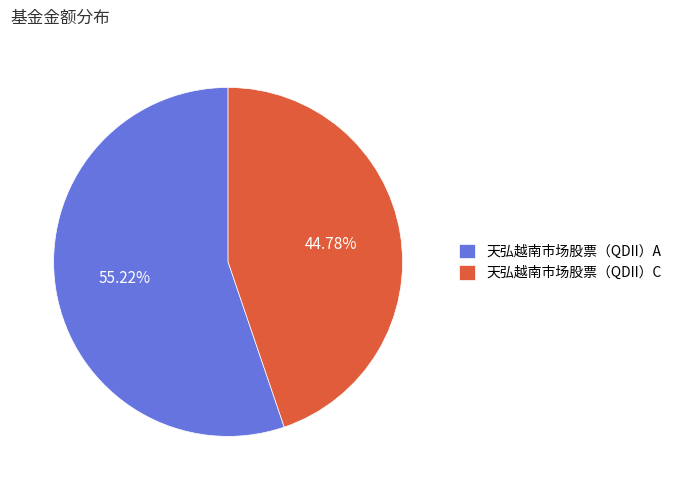

To the nearest percent, what is the combined percentage of 天弘越南市场股票（QDII）C and 天弘越南市场股票（QDII）A?

100%